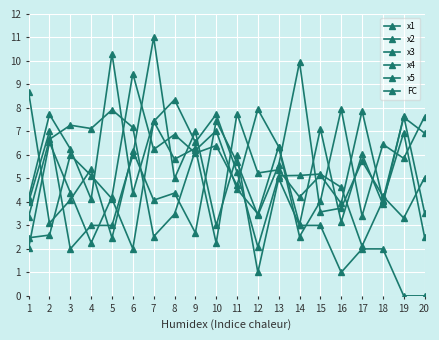

How many categories are shown in the chart?

20